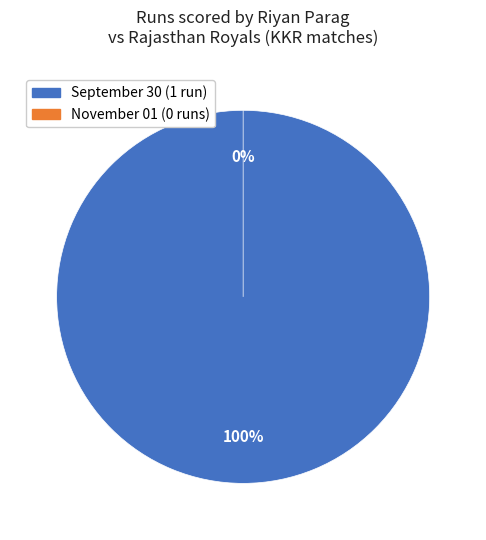

Combined, do September 30 and November 01 account for over 50%?

Yes